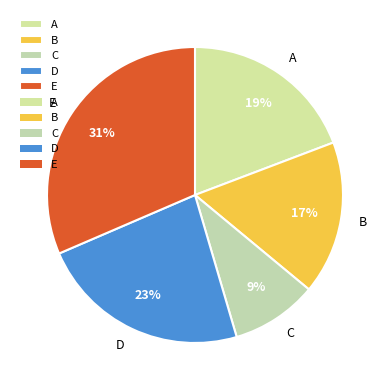

Is the sum of C and A greater than half?

No